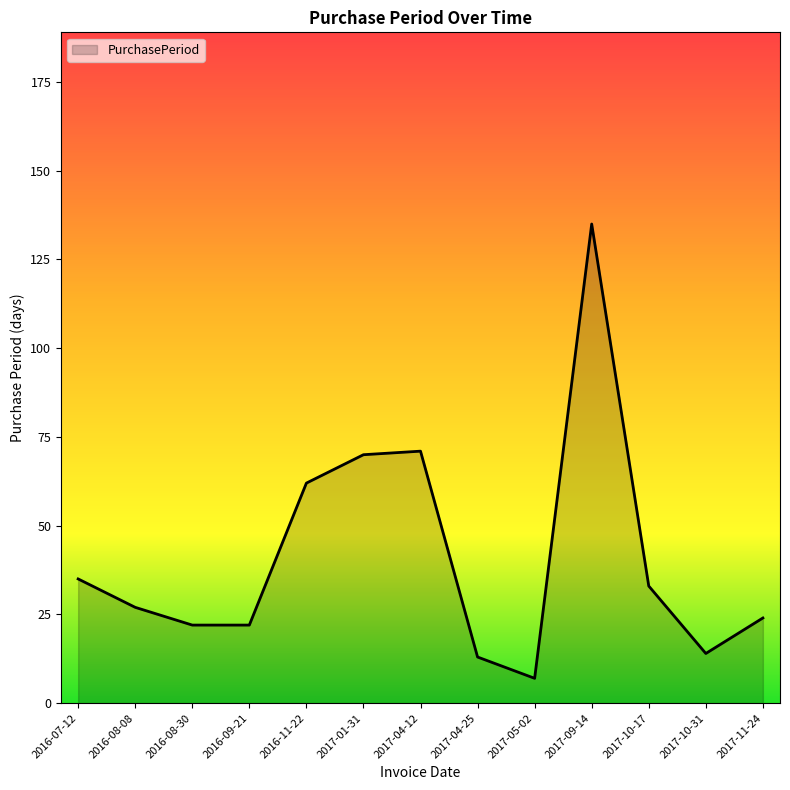

Reading left to right, transcribe all the data shown in this chart.

35	27	22	22	62	70	71	13	7	135	33	14	24